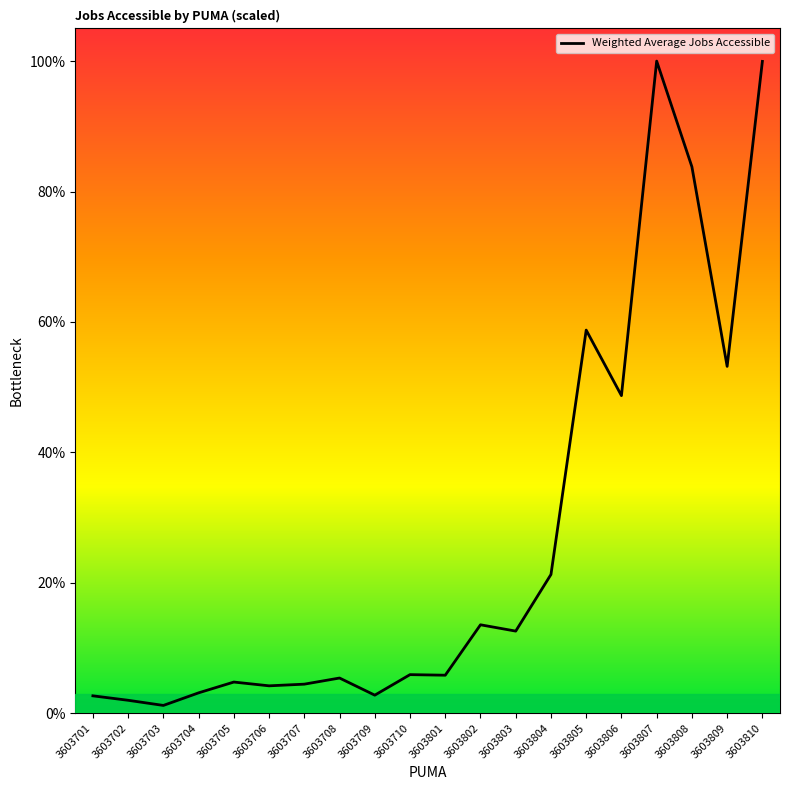

Between 3603706 and 3603703, which is larger?

3603706